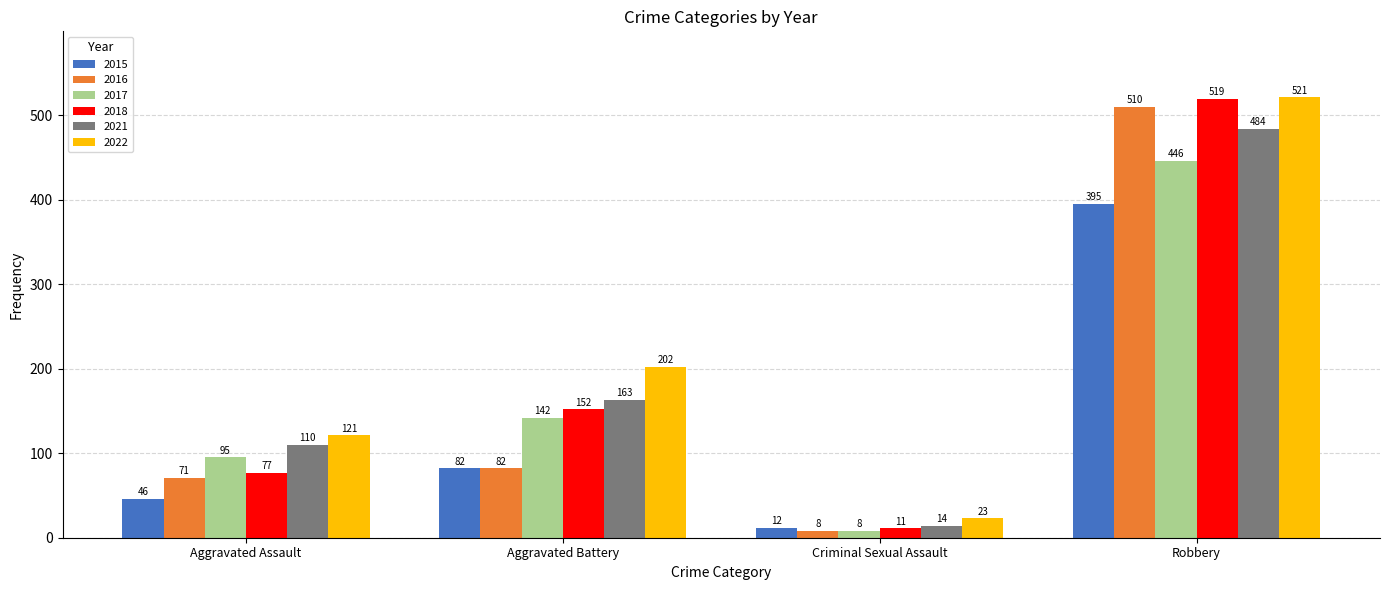

What is the approximate value of 2015 at Criminal Sexual Assault, to the nearest 5?

10